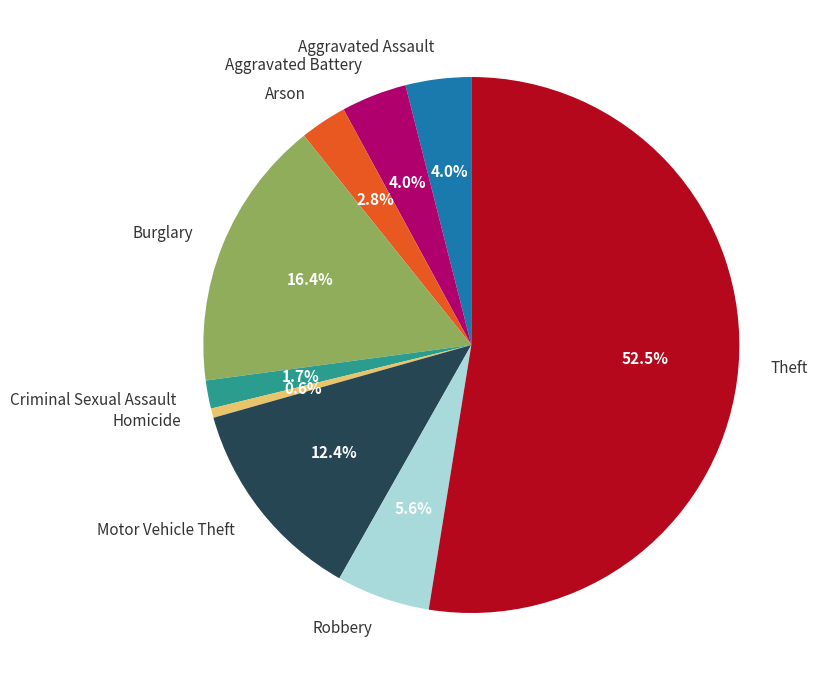

How much of the chart is everything except Aggravated Assault?

96.0%